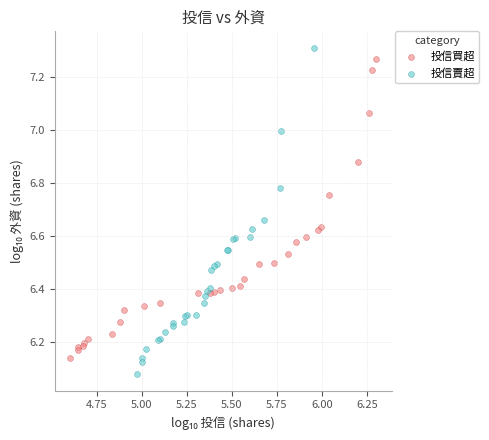

What are all the series names shown in the legend?

投信買超, 投信賣超